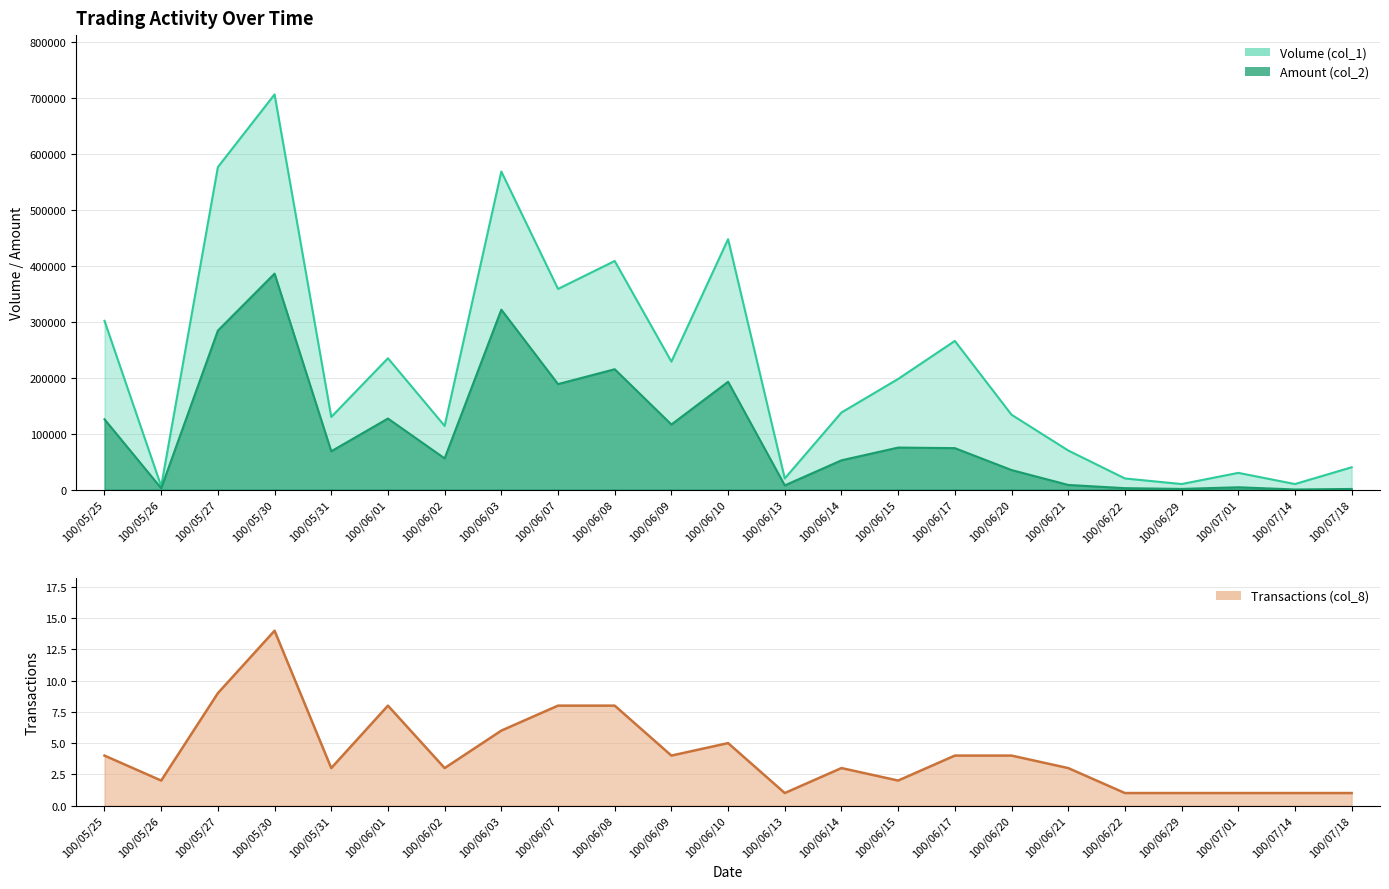

How many lines are shown in the chart?

3